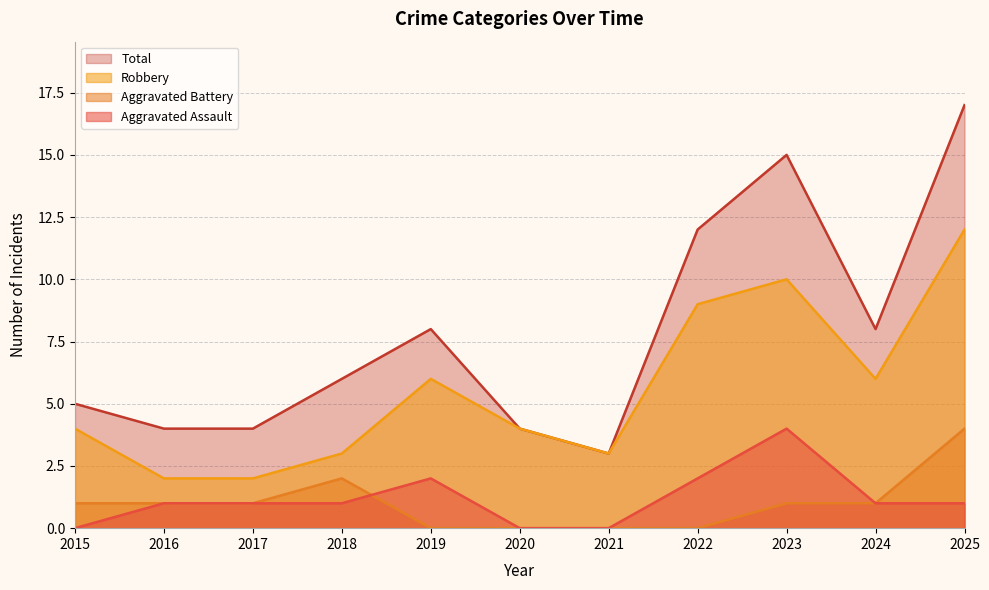

Reading right to left, list all the values displayed in this chart.

Aggravated Assault: 1	1	4	2	0	0	2	1	1	1	0
Aggravated Battery: 4	1	1	0	0	0	0	2	1	1	1
Robbery: 12	6	10	9	3	4	6	3	2	2	4
Total: 17	8	15	12	3	4	8	6	4	4	5